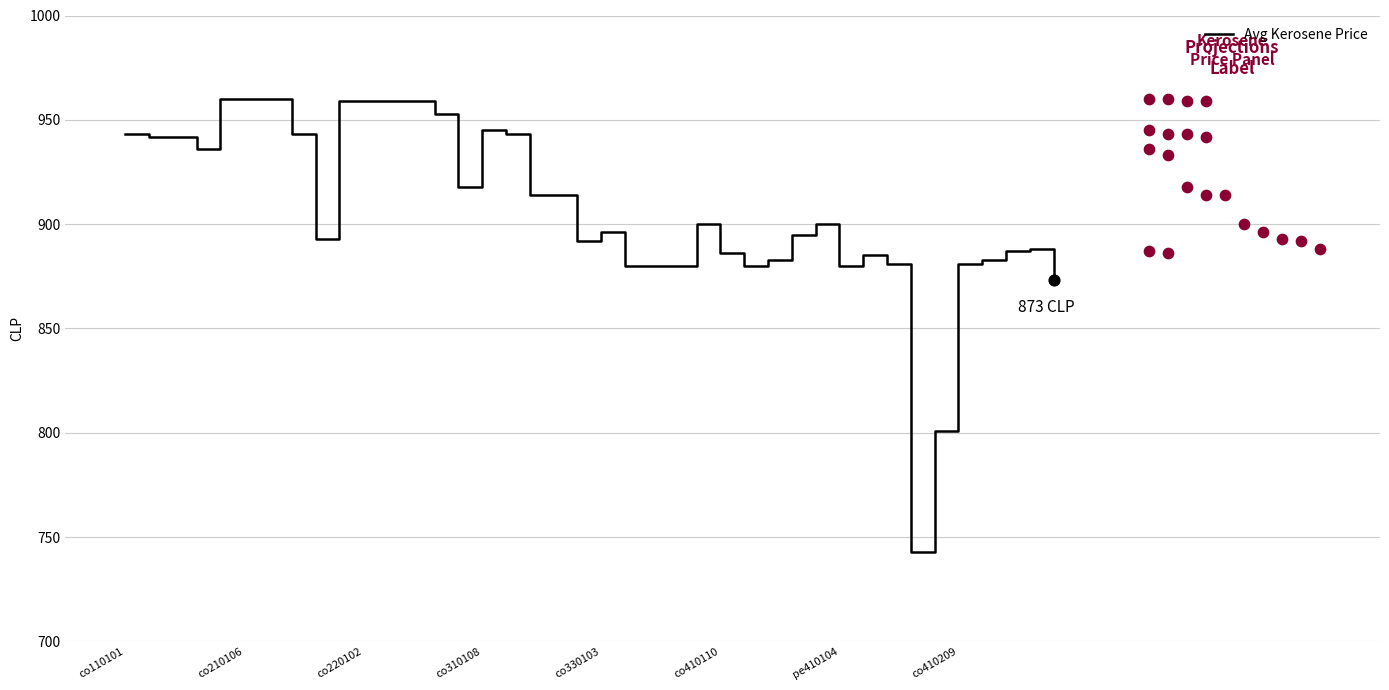

The Avg Kerosene Price series shows 960 at co210106. True or false?

True